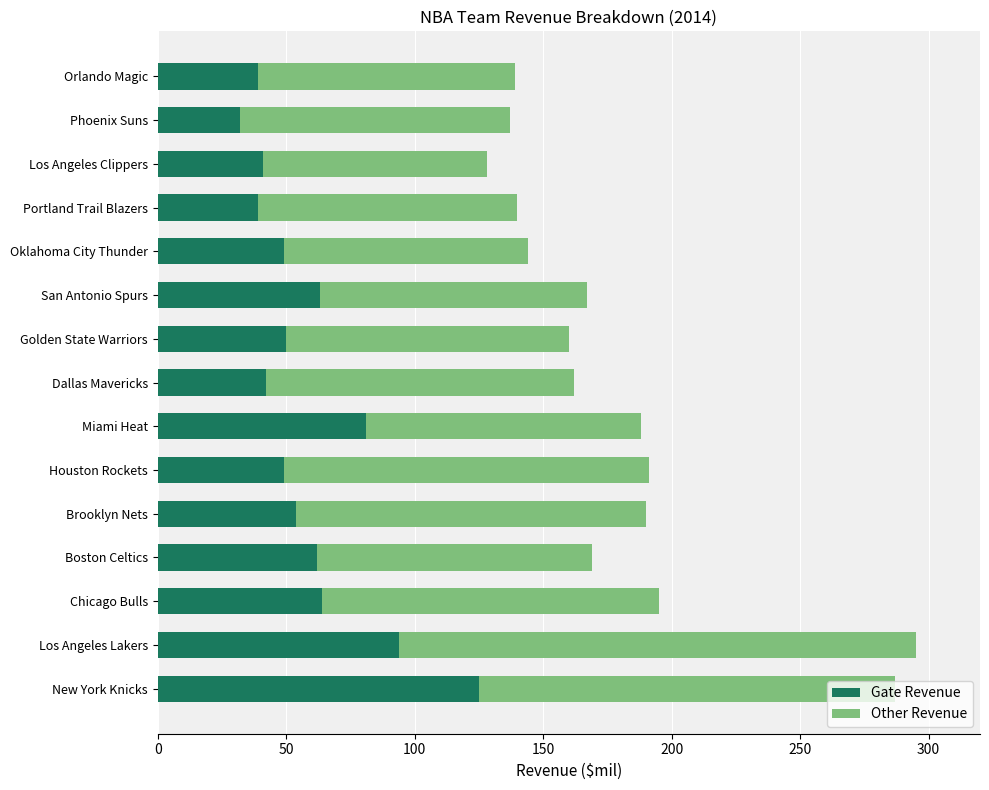

What is the minimum value for Gate Revenue?

32